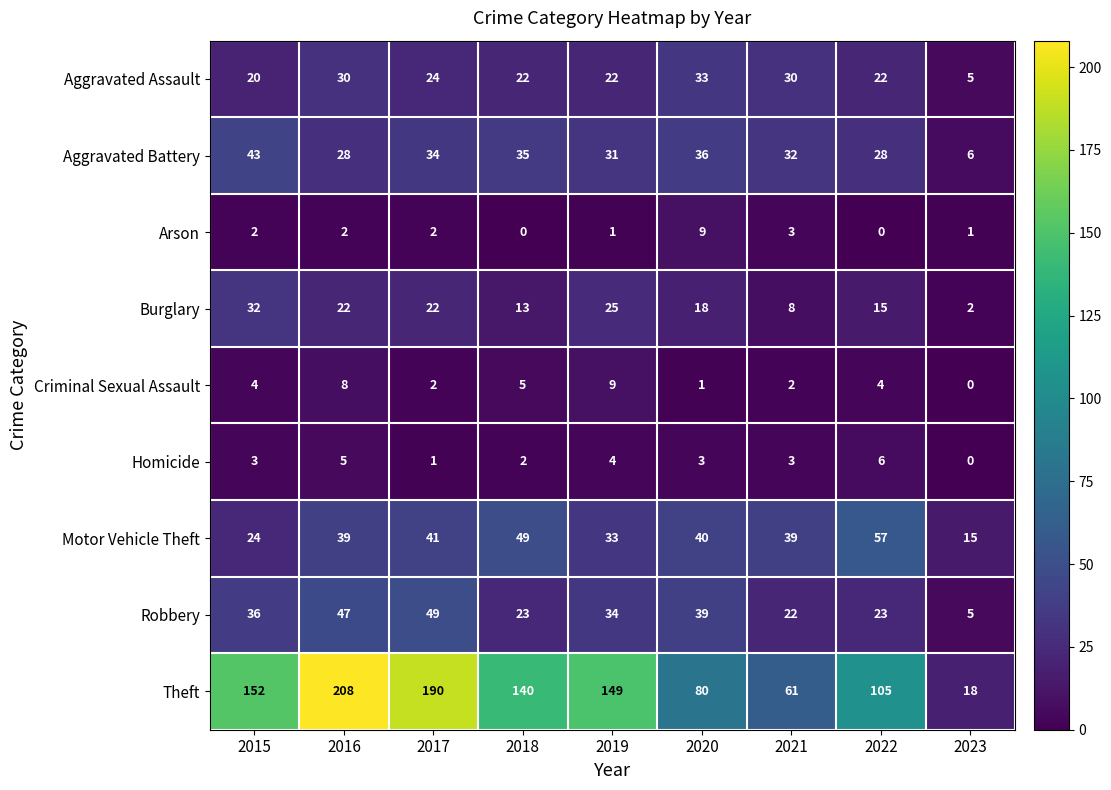

Rank the series at 2020 from lowest to highest value.

Criminal Sexual Assault, Homicide, Arson, Burglary, Aggravated Assault, Aggravated Battery, Robbery, Motor Vehicle Theft, Theft